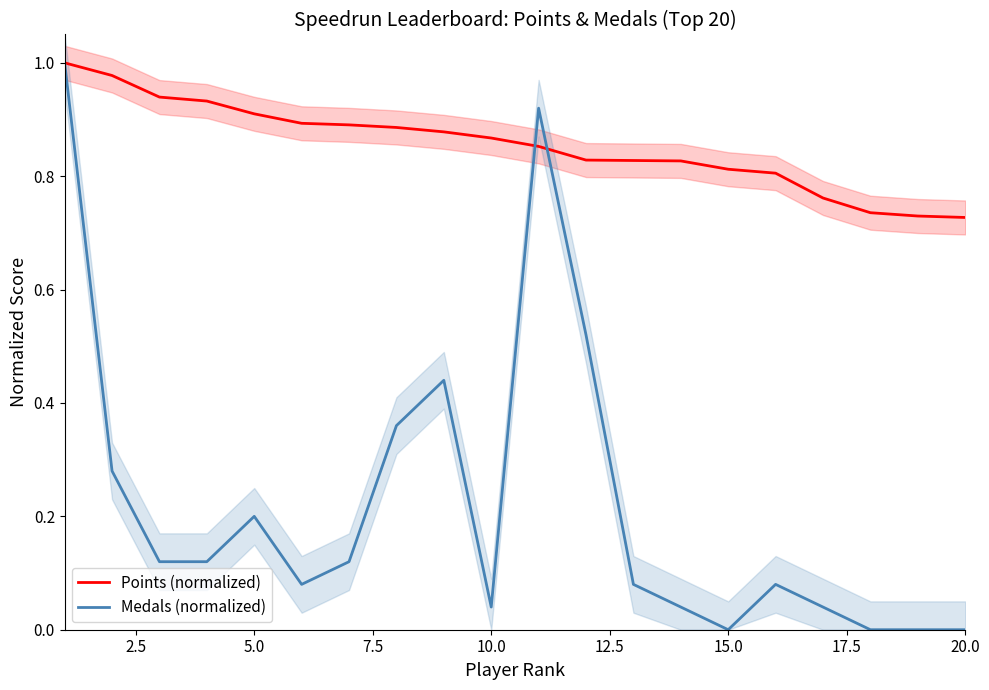

What is the value of the Points (normalized) point at the 5th from the left?

0.9